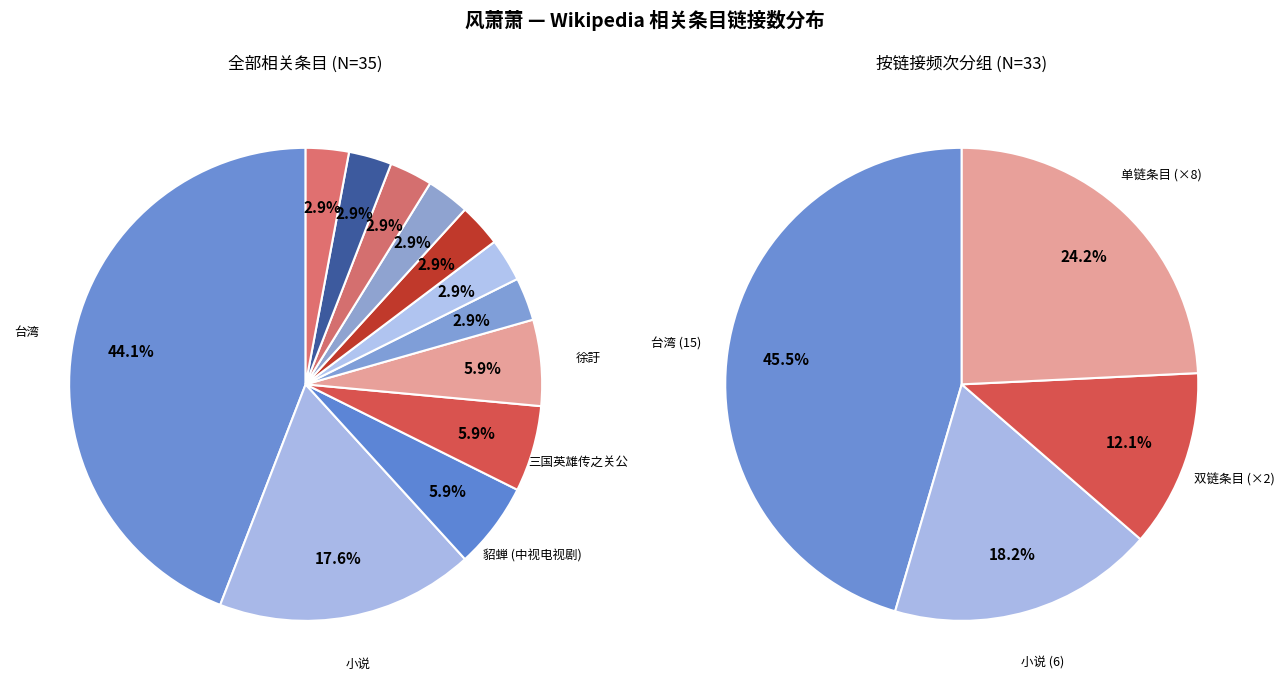

How many segments does this pie chart have?

12